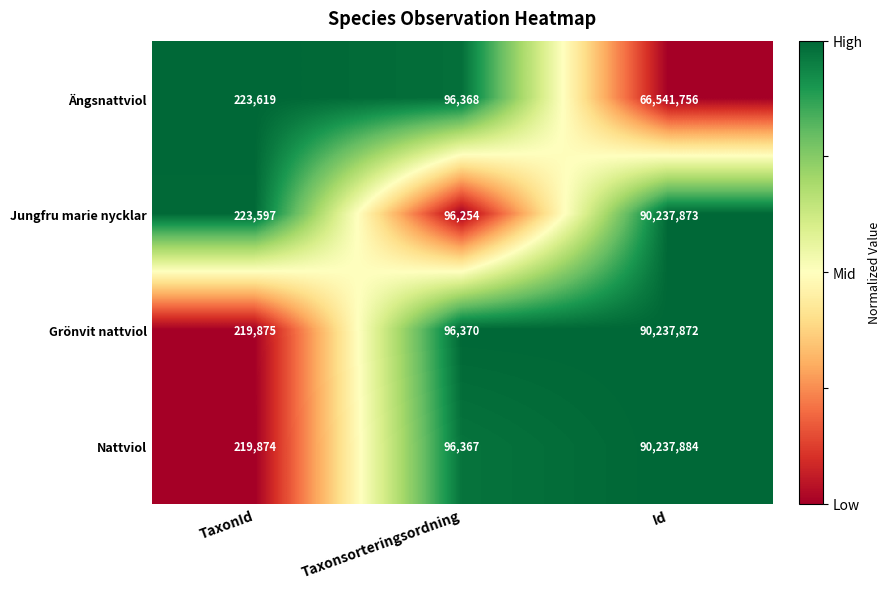

At Id, list the series in order from smallest to largest.

Ängsnattviol, Grönvit nattviol, Jungfru marie nycklar, Nattviol